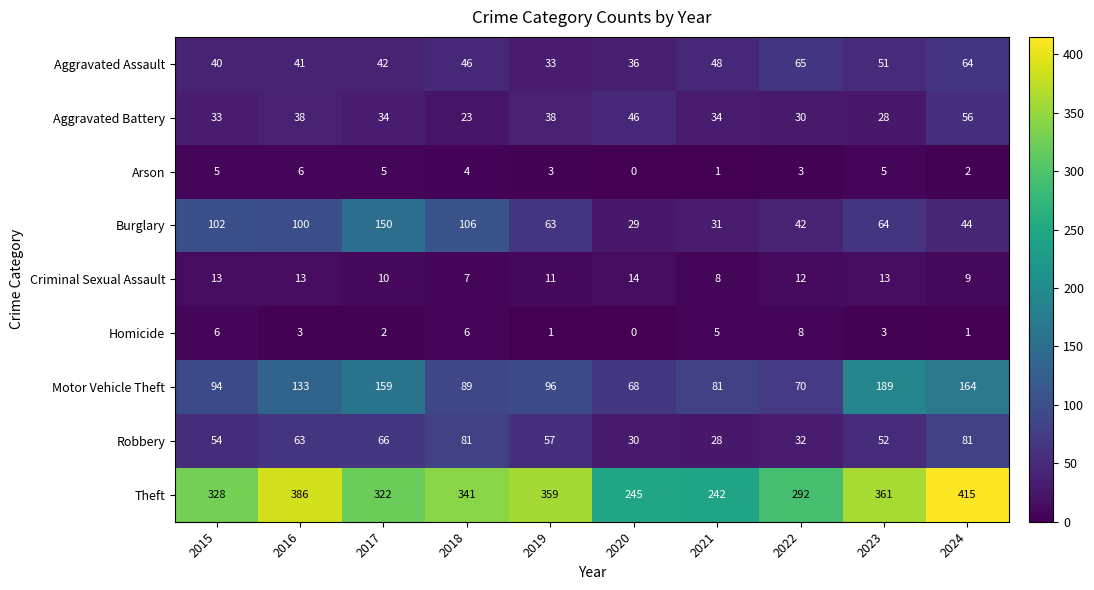

What value does the Robbery series have at 2024?

81